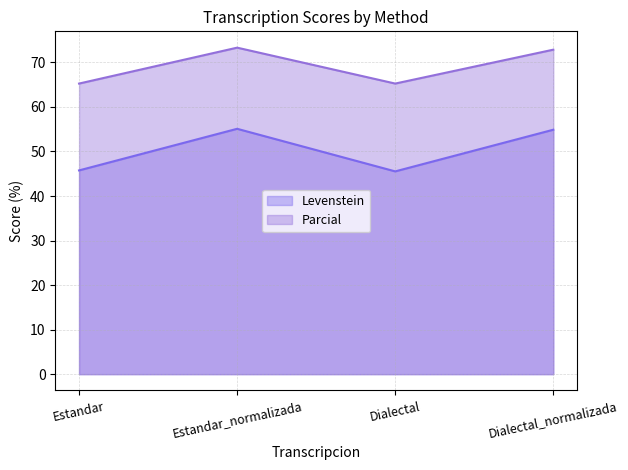

At which category is the sum across all series the highest?

Estandar_normalizada